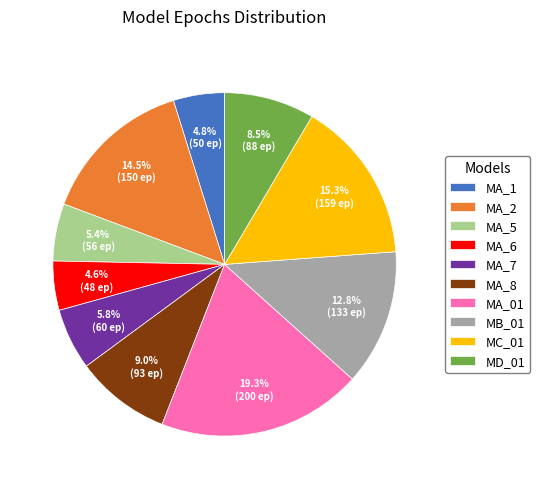

To the nearest percent, what percentage of the pie is MA_5?

5%